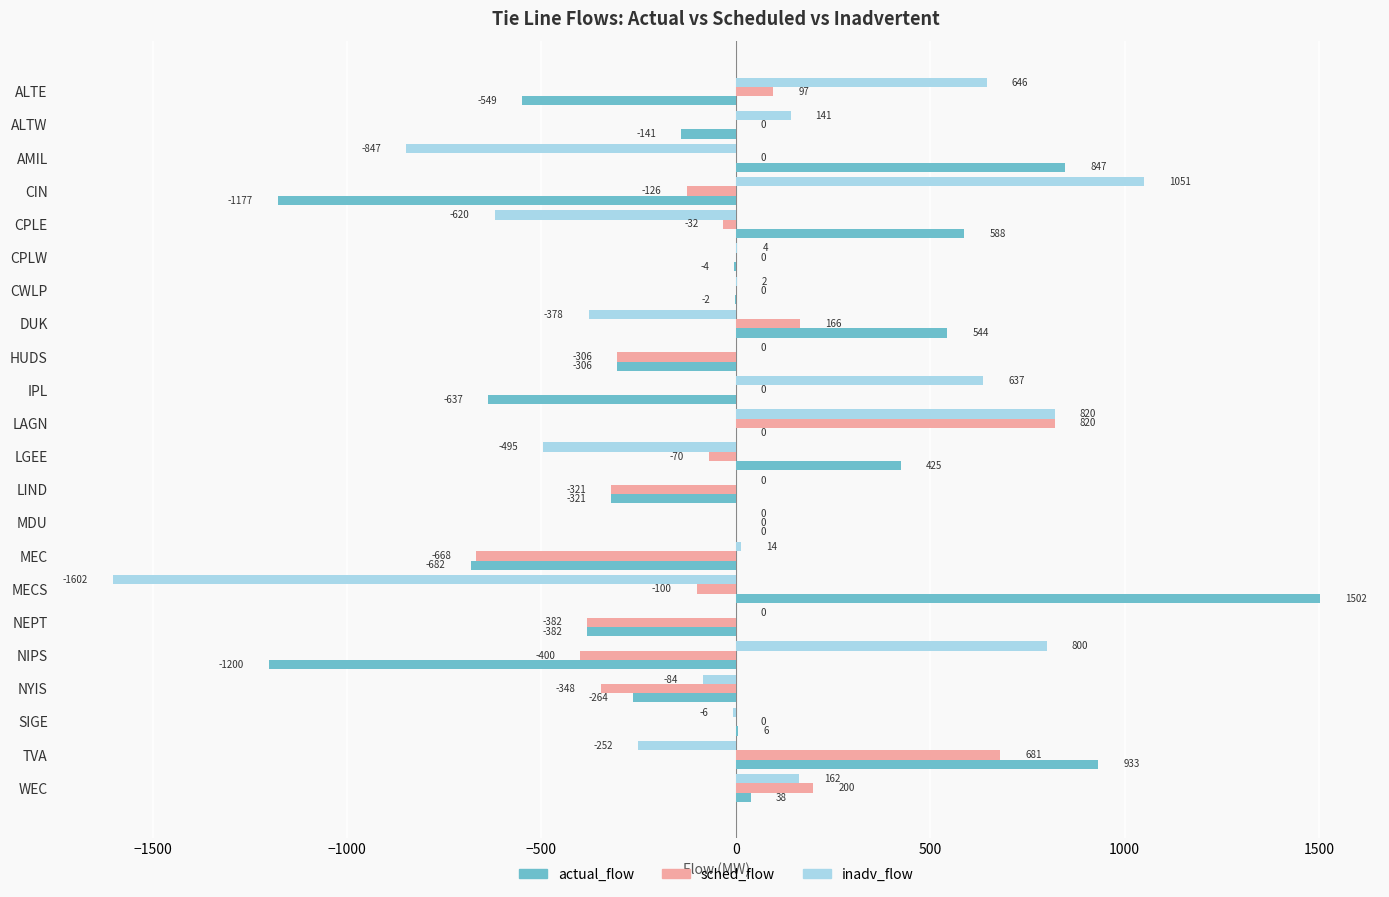

True or false: sched_flow has a value of 0.0 at AMIL.

True